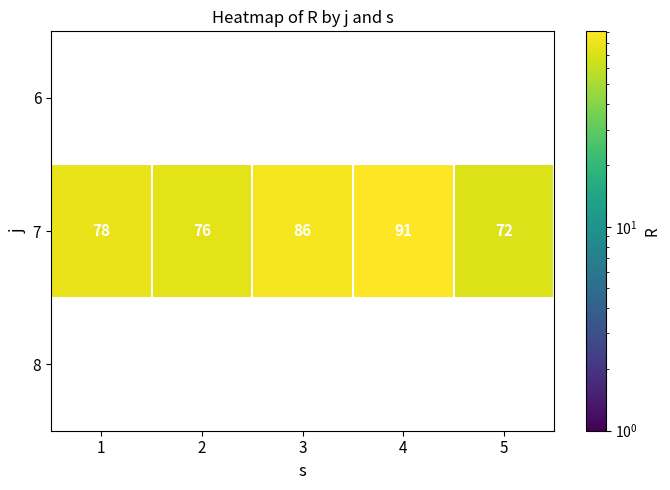

What is the sum of all 7 values?

403